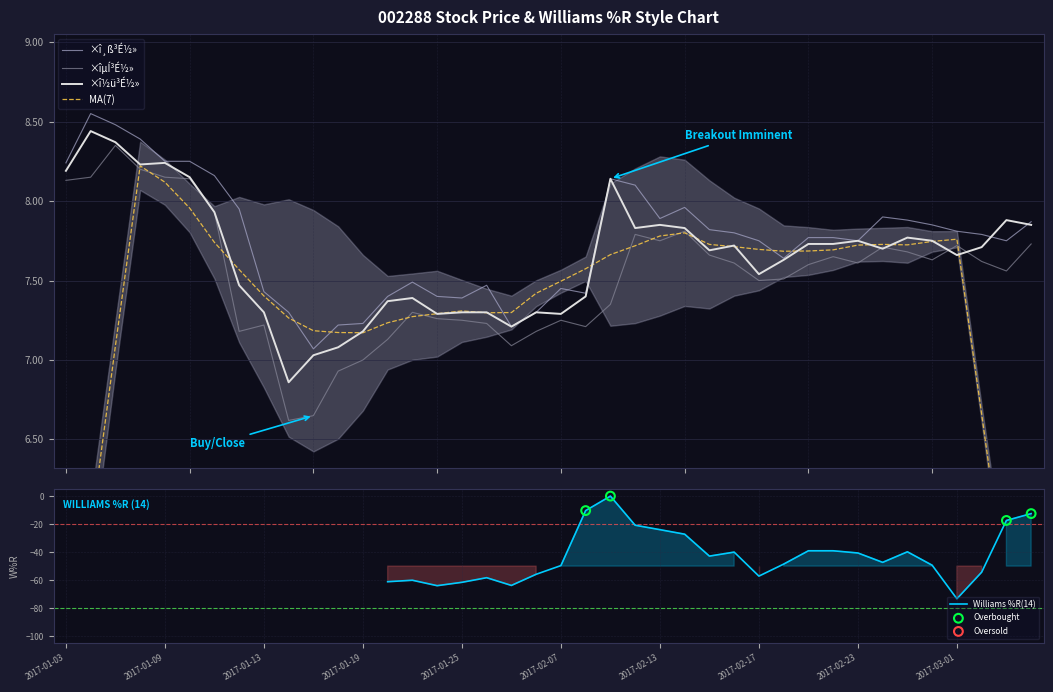

What is the total value across all series at 2017-01-24?

21.9